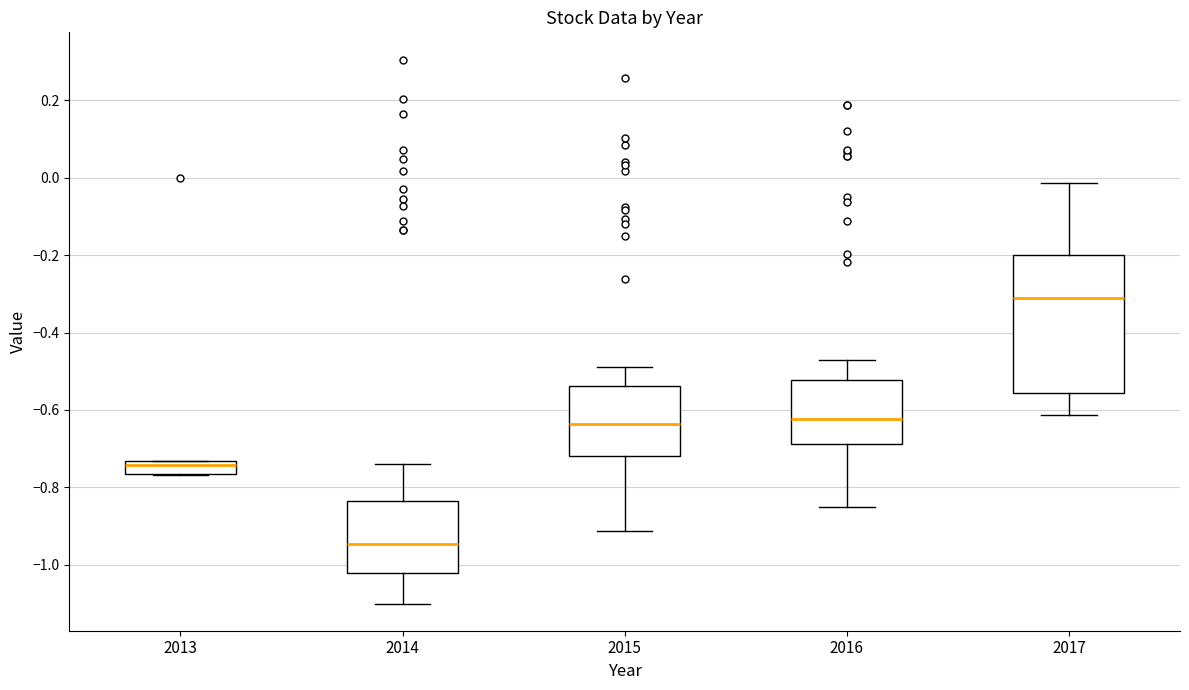

Which box's median line is the highest?

2017